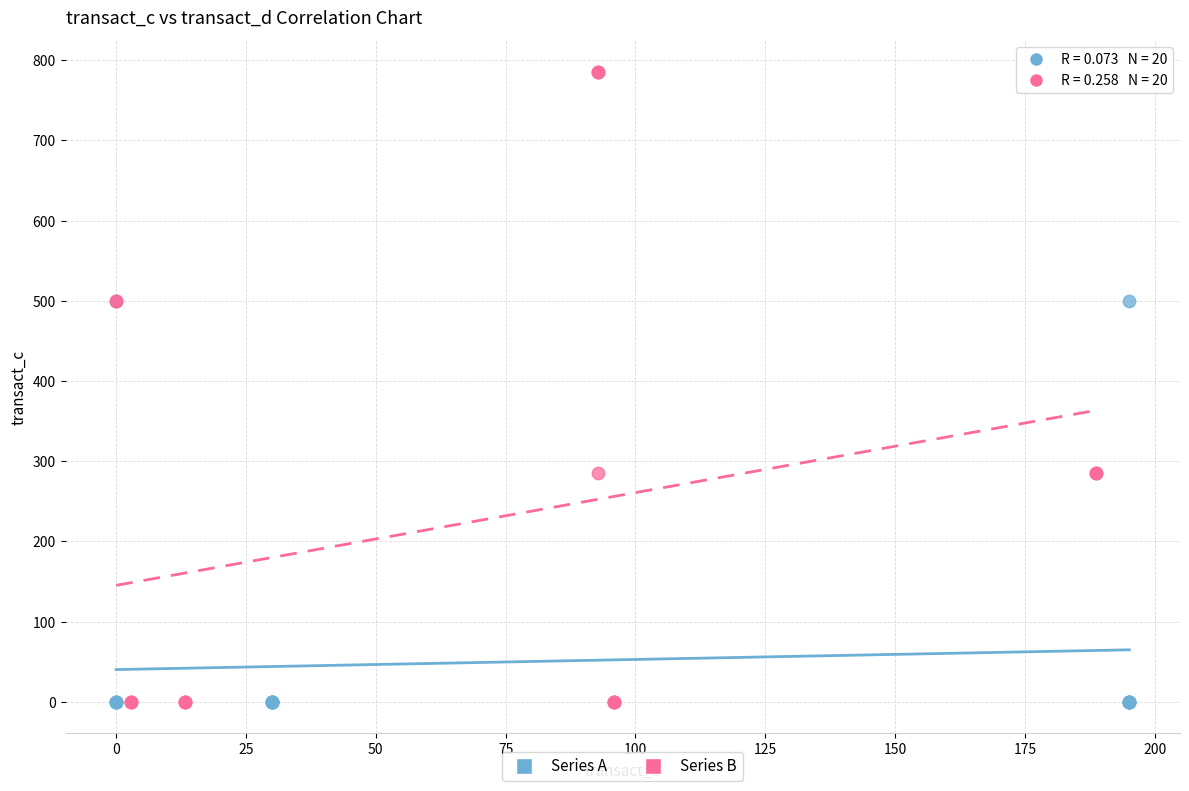

Which series has the largest Y range (max minus min)?

Series B